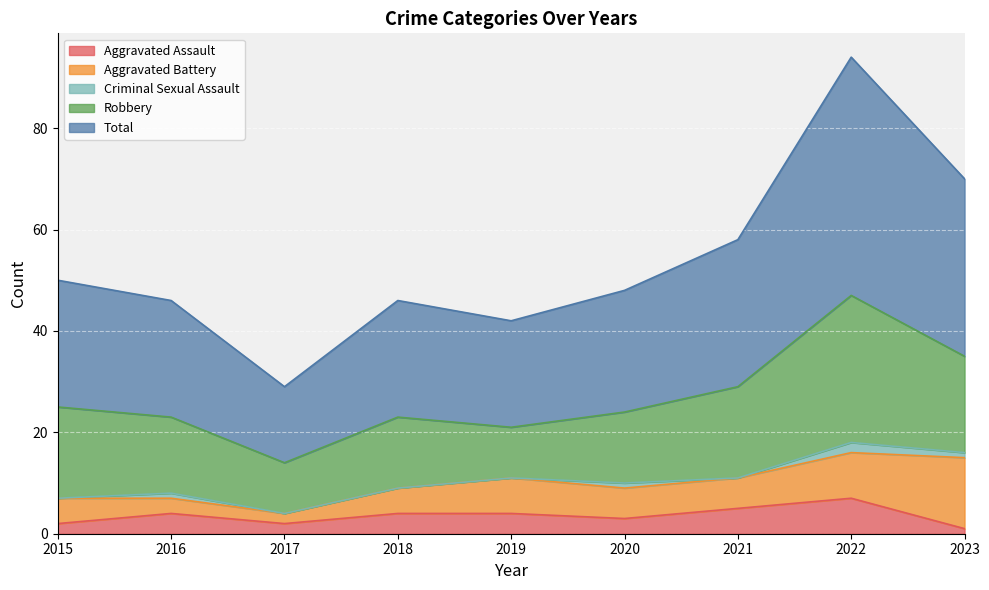

Reading left to right, what are all the values shown in this chart?

Aggravated Assault: 2	4	2	4	4	3	5	7	1
Aggravated Battery: 5	3	2	5	7	6	6	9	14
Criminal Sexual Assault: 0	1	0	0	0	1	0	2	1
Robbery: 18	15	10	14	10	14	18	29	19
Total: 25	23	15	23	21	24	29	47	35